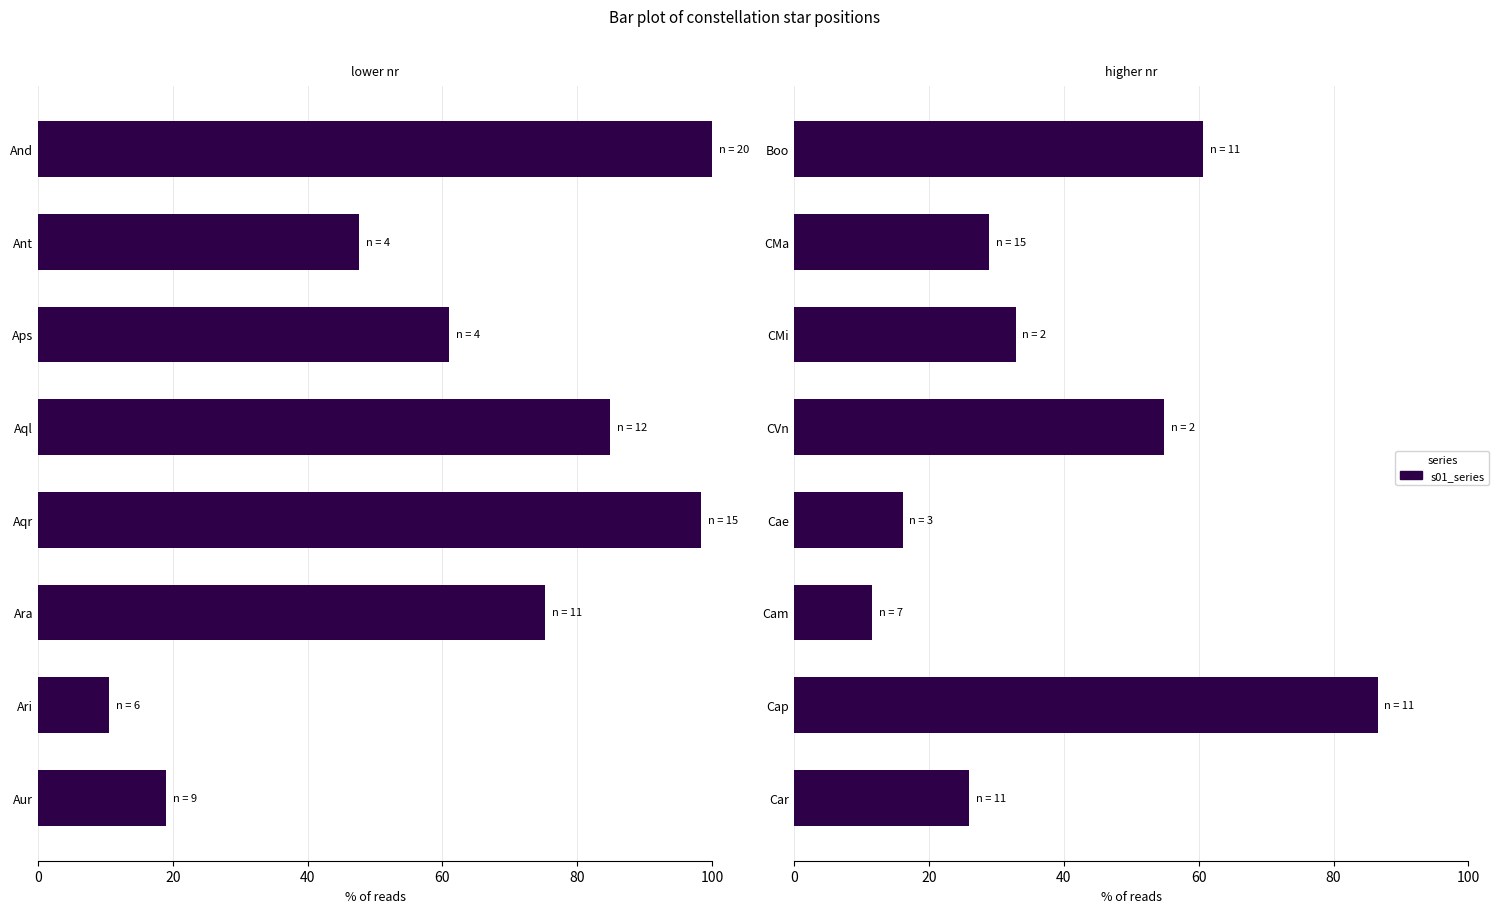

Is it true that the value at Cae is 22.1?

False